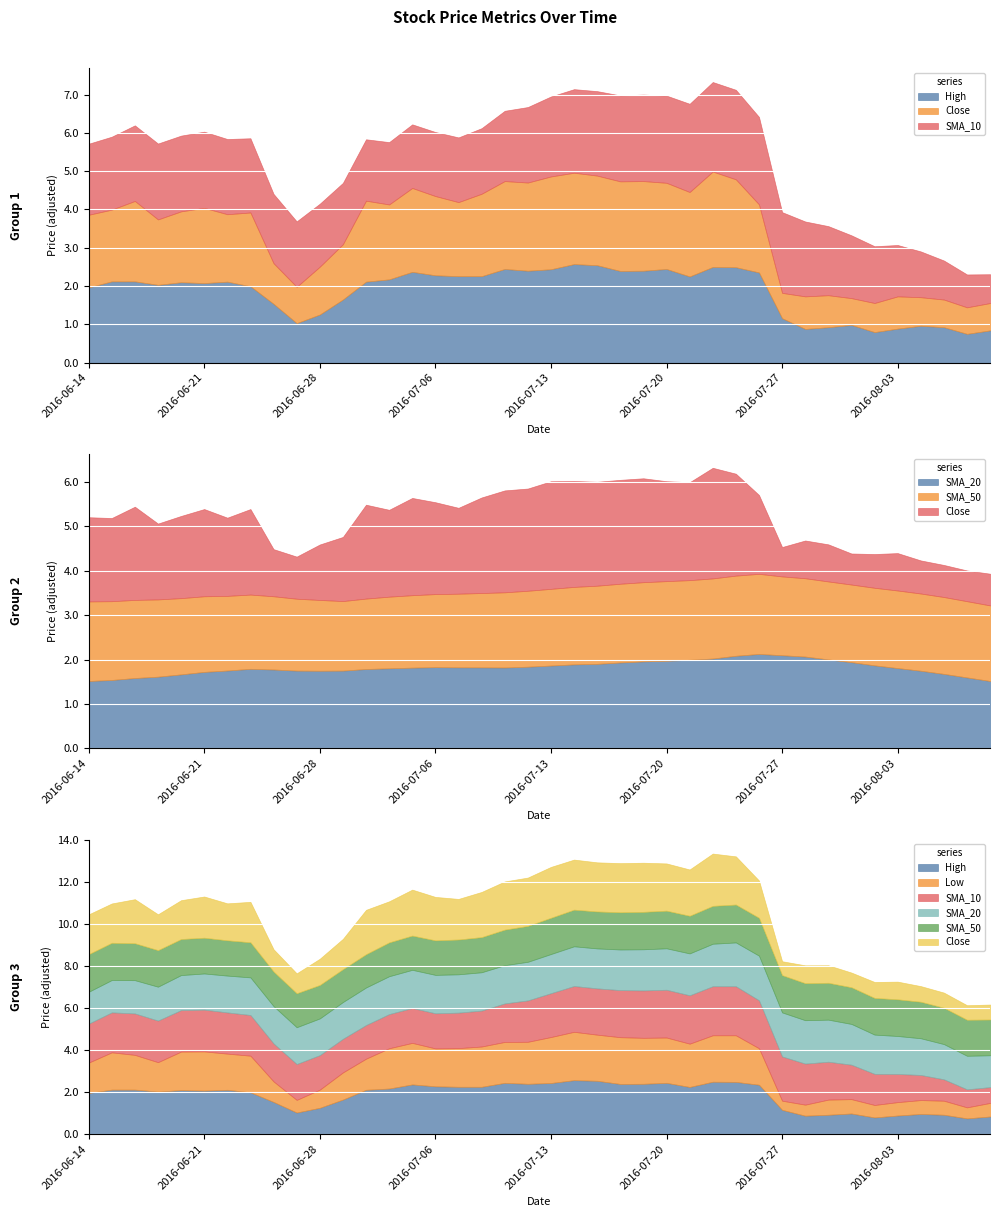

In SMA_20, how many points are higher than both neighbors (excluding endpoints)?

3